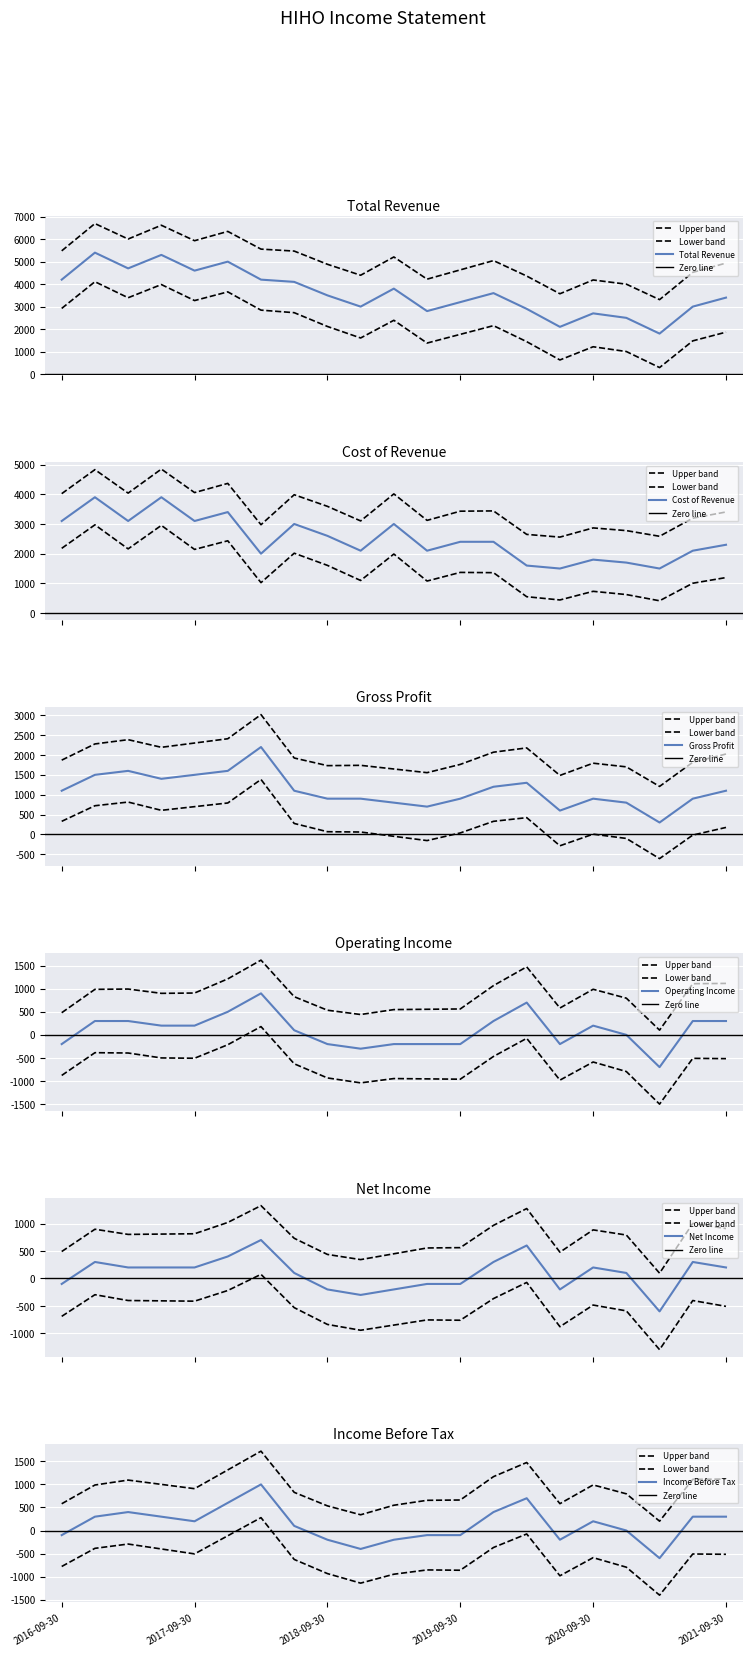

At which category does Gross Profit reach its first local valley?

2017-06-30